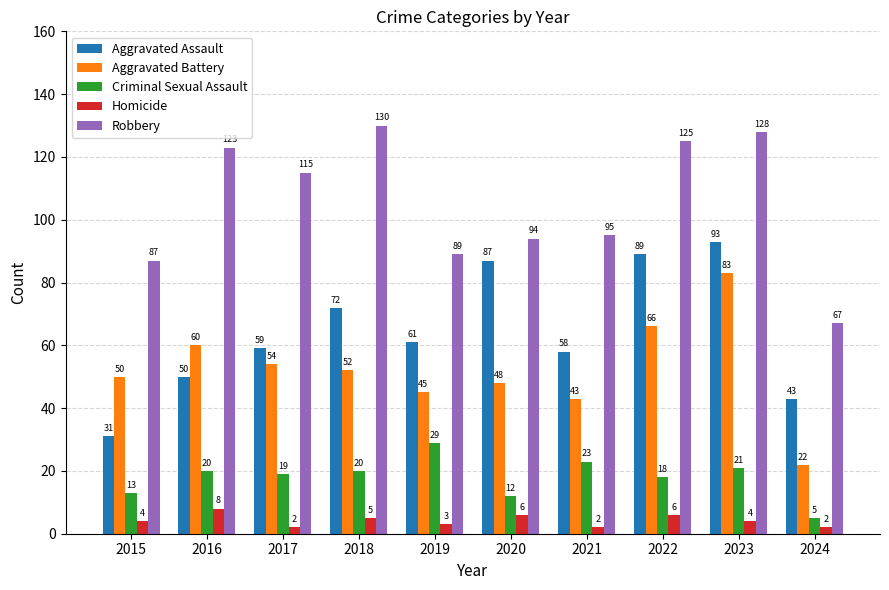

What is the difference between the maximum and minimum values in the Homicide series?

6